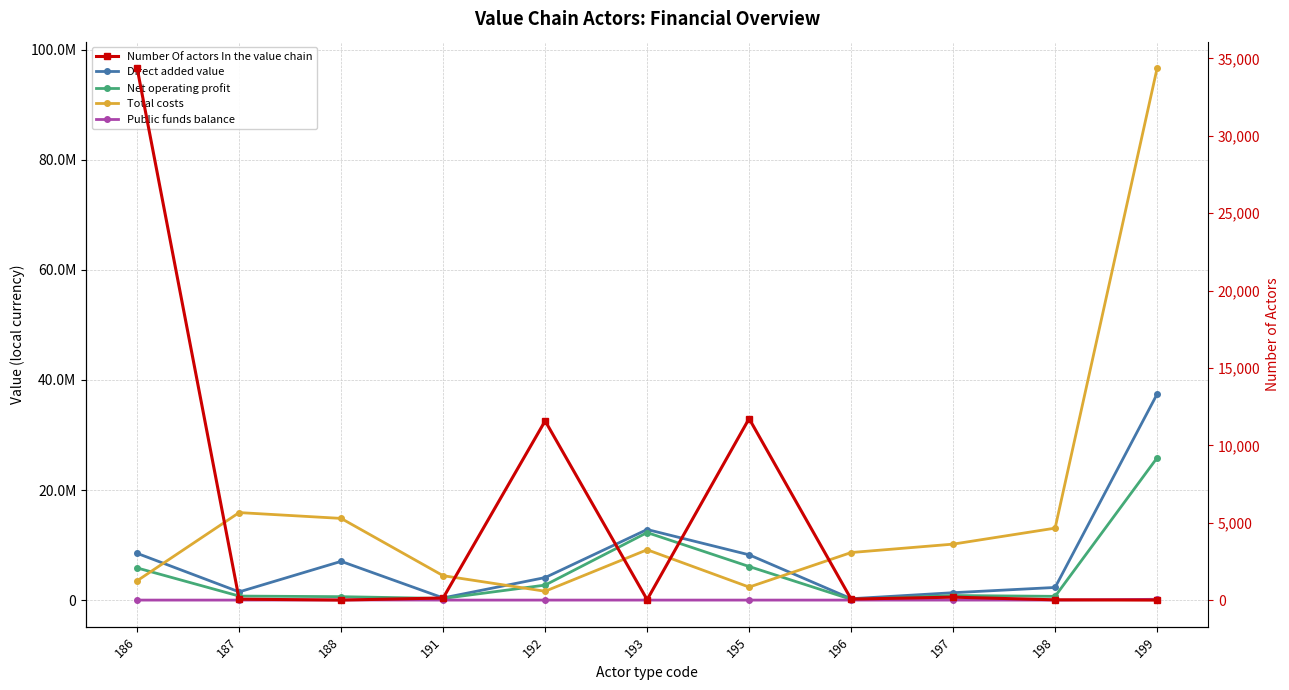

Where does the Total costs series first go above 9147909?

187